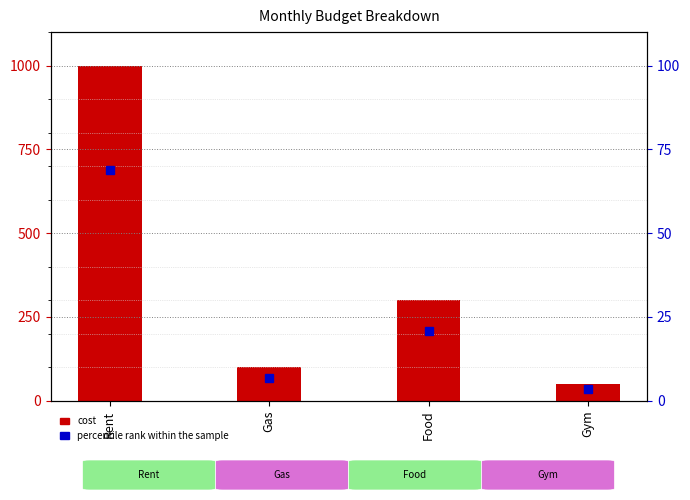

How many data points in cost are above 300?

1